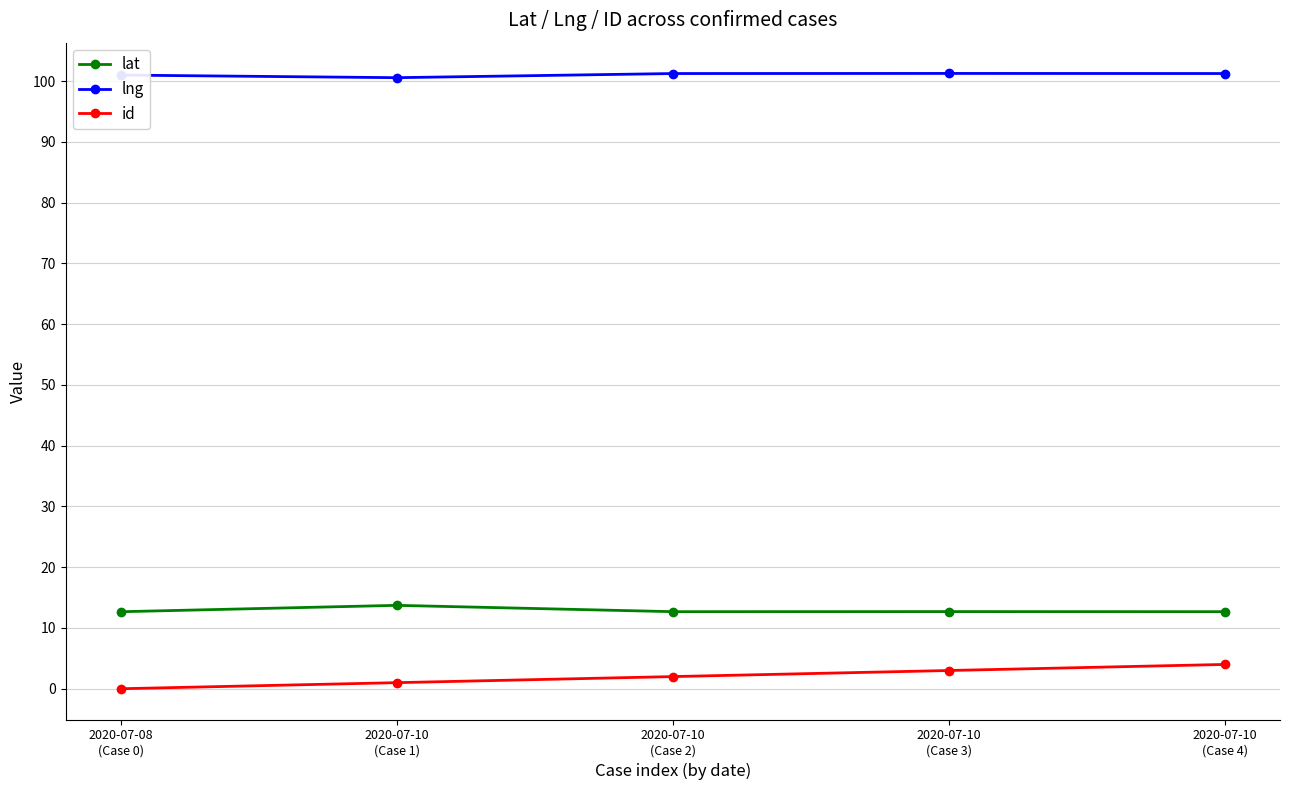

At 2020-07-10
(Case 2), list the series in order from largest to smallest.

lng, lat, id